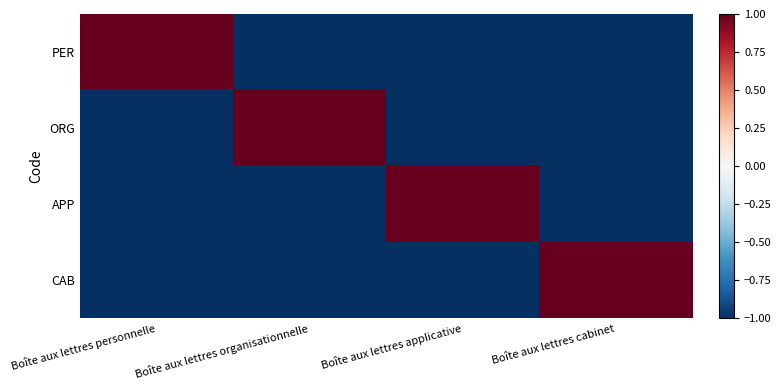

What is the difference between the highest and lowest values at Boîte aux lettres organisationnelle?

2